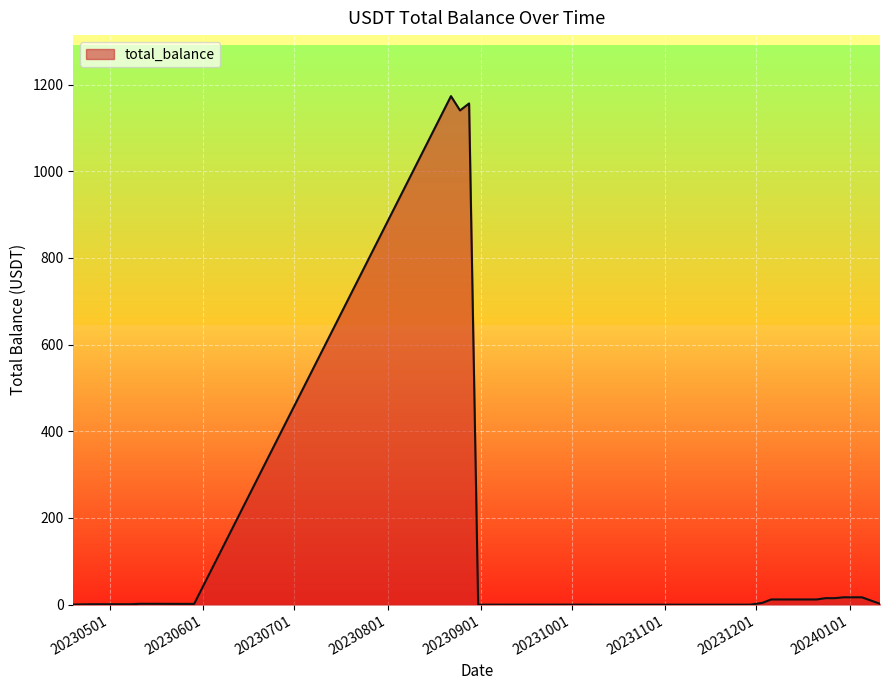

What is the difference between the maximum and minimum values?

1173.5